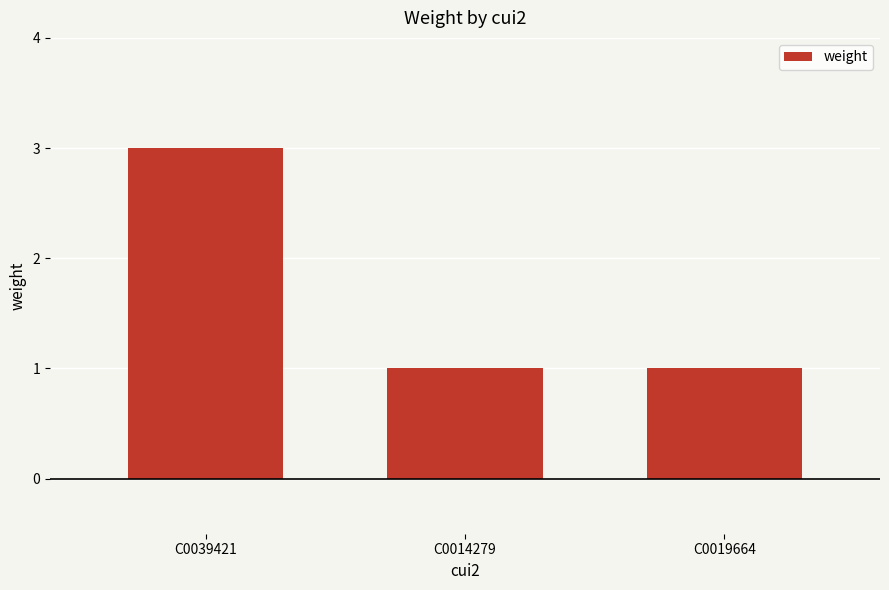

Which has a higher value, C0039421 or C0019664?

C0039421